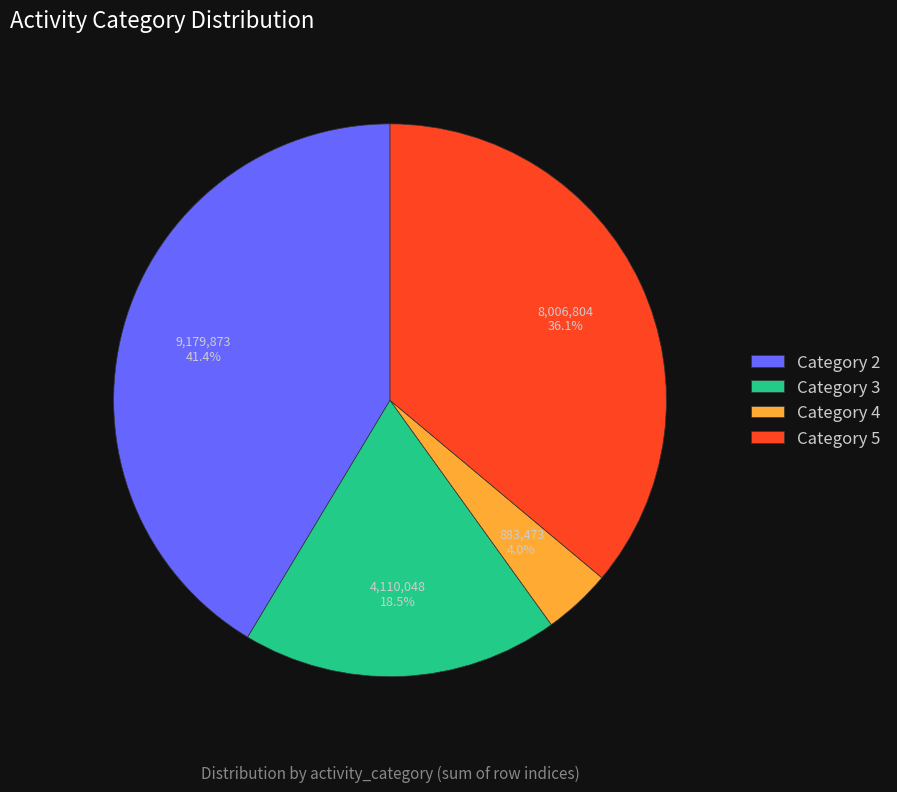

Combined, what portion of the pie is Category 3 and Category 4?

22.5%